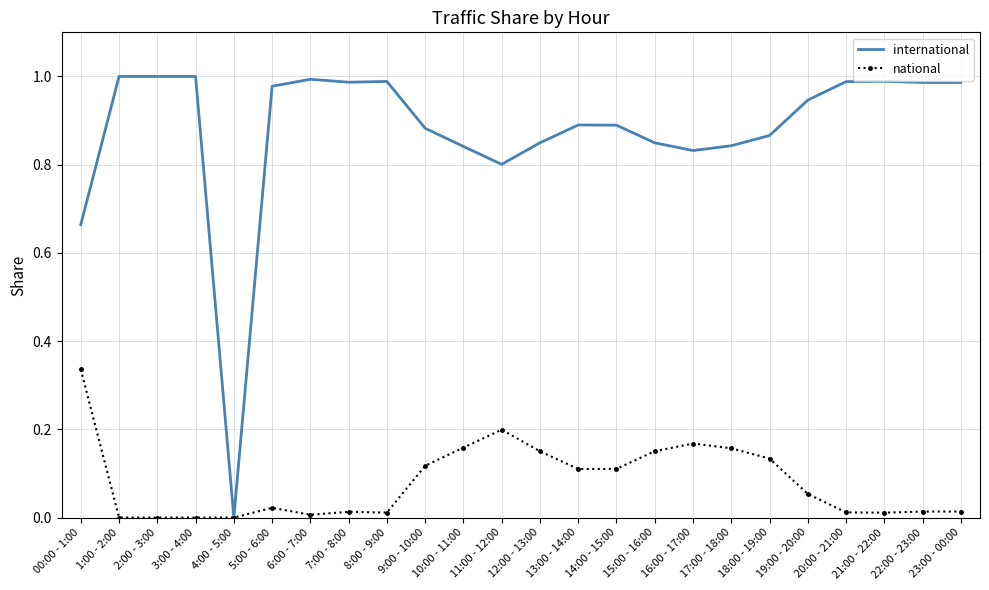

At which label does national reach its peak?

00:00 - 1:00